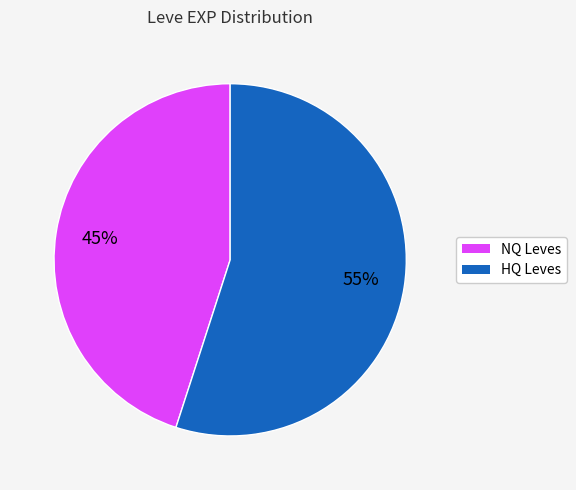

How many segments does this pie chart have?

2